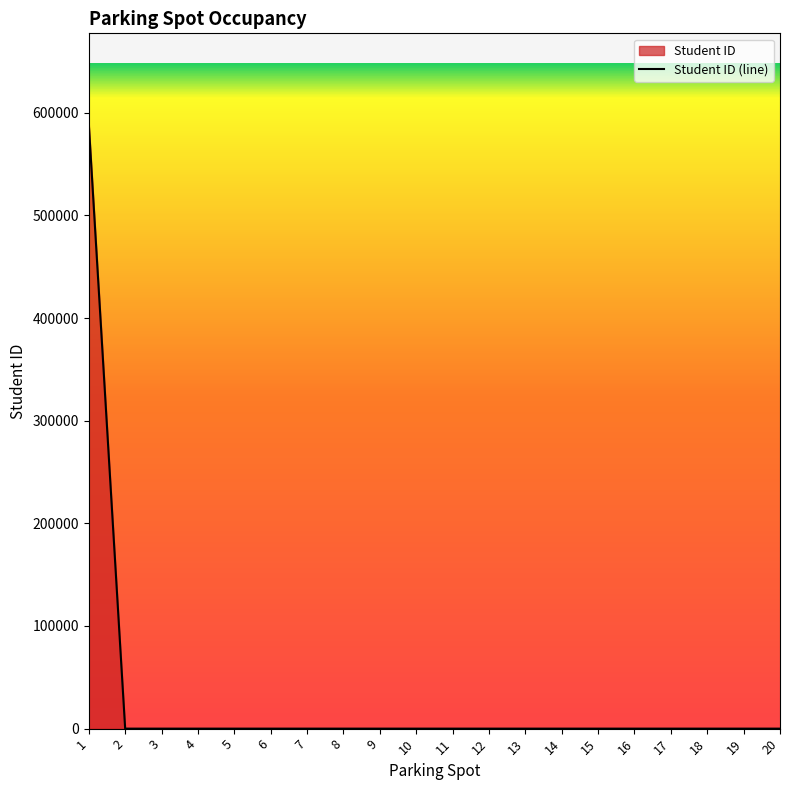

Count the number of data series in this chart.

1